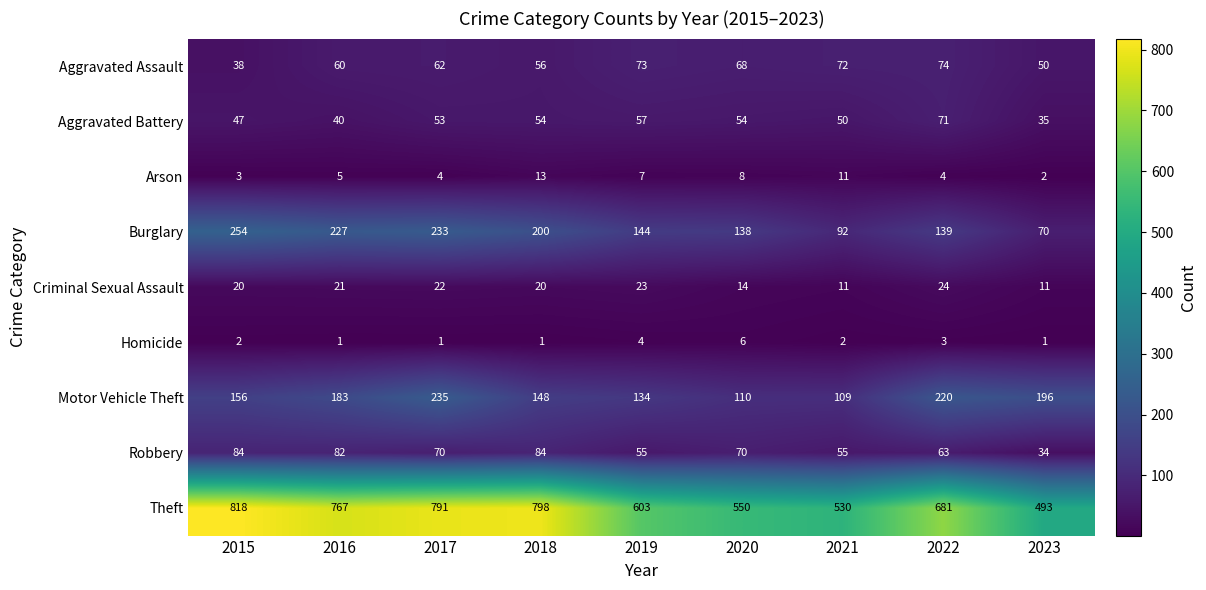

At which category is the sum across all series the highest?

2017